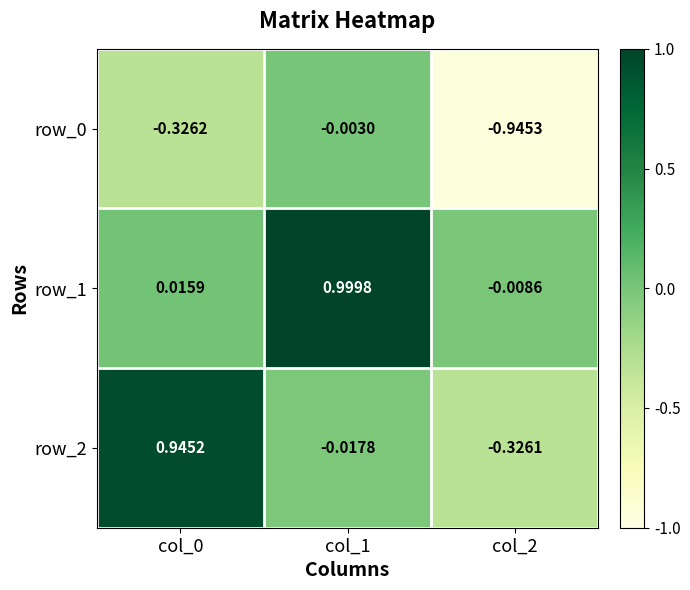

Is the value of row_0 at col_1 greater than the value of row_2 at col_2?

Yes